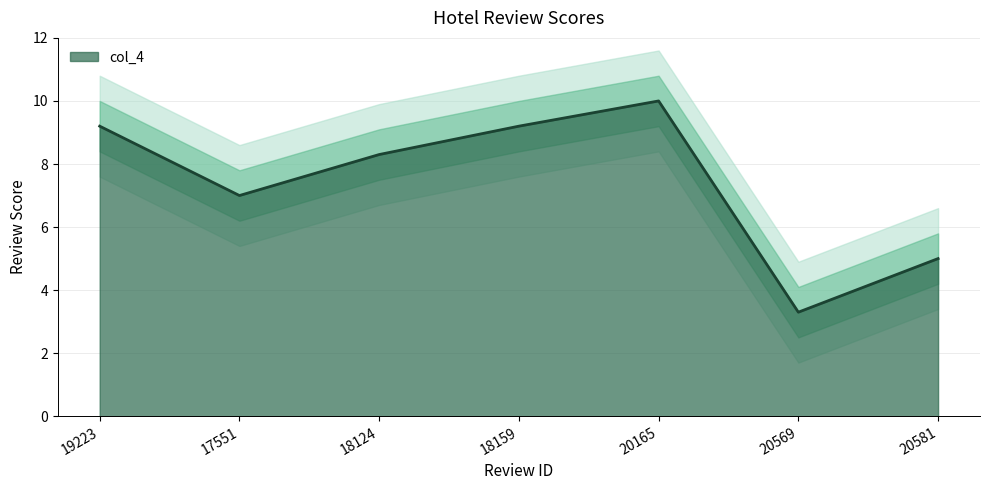

What is the difference between the values at 19223 and 18124?

0.9